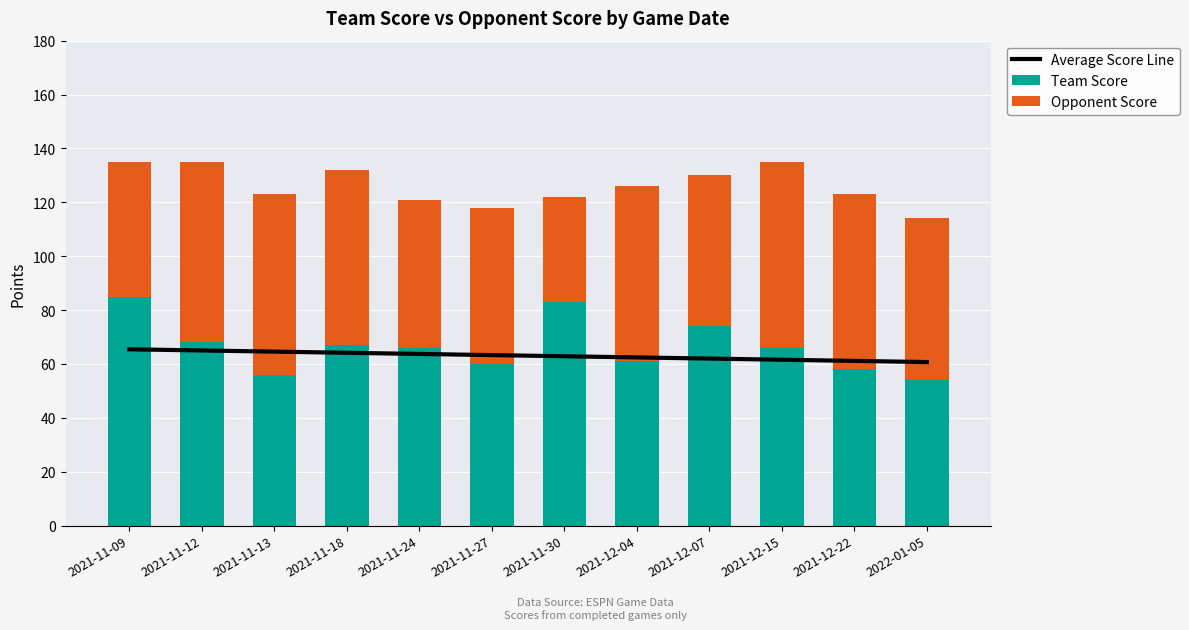

What are all the series names shown in the legend?

Average Score Line, Team Score, Opponent Score